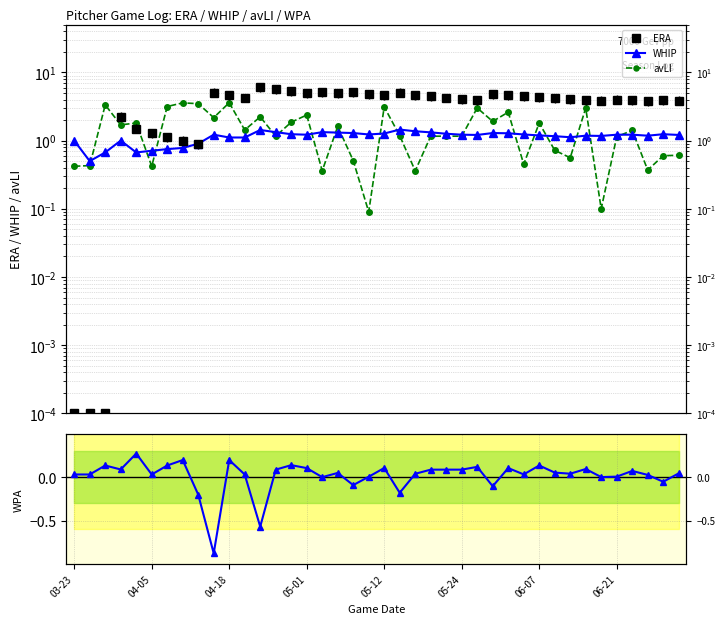

List the series in order of their peak value, highest first.

ERA, avLI, WHIP, WPA